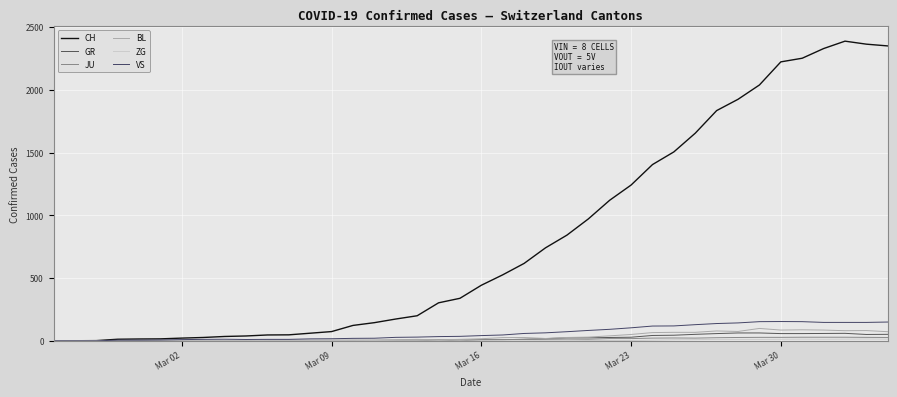

Which series has the largest range (max minus min)?

CH